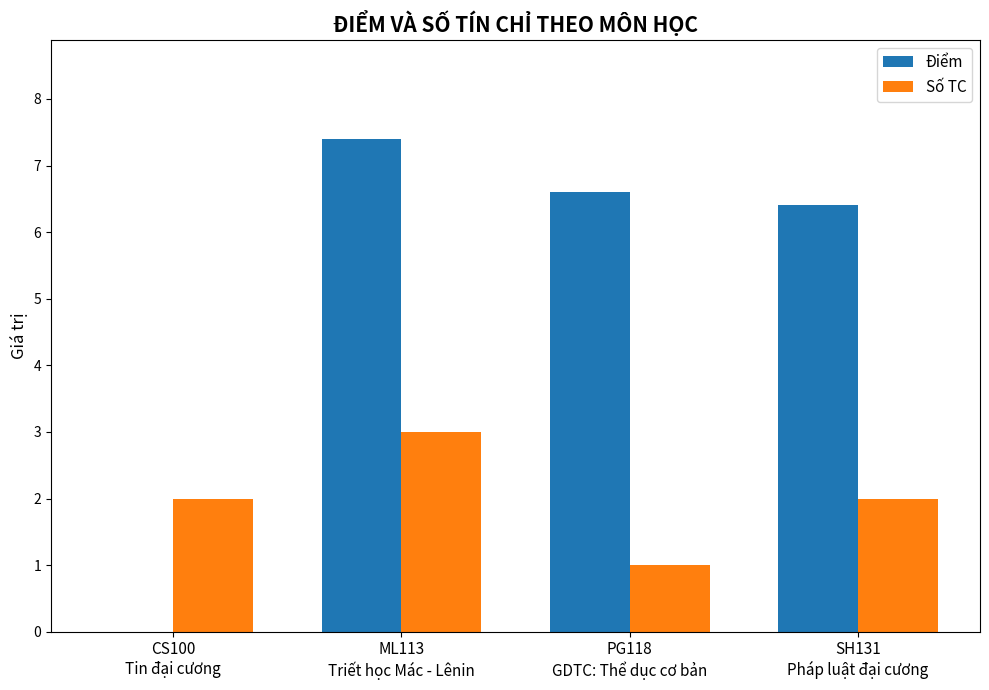

Reading left to right, transcribe all the data shown in this chart.

Điểm: CS100
Tin đại cương=0.0	ML113
Triết học Mác - Lênin=7.4	PG118
GDTC: Thể dục cơ bản=6.6	SH131
Pháp luật đại cương=6.4
Số TC: CS100
Tin đại cương=2.0	ML113
Triết học Mác - Lênin=3.0	PG118
GDTC: Thể dục cơ bản=1.0	SH131
Pháp luật đại cương=2.0